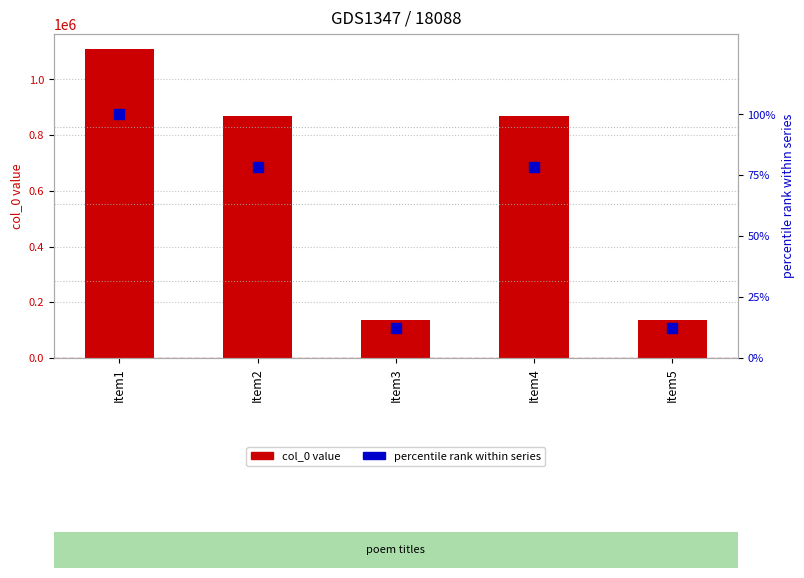

What are all the series names shown in the legend?

col_0 value, percentile rank